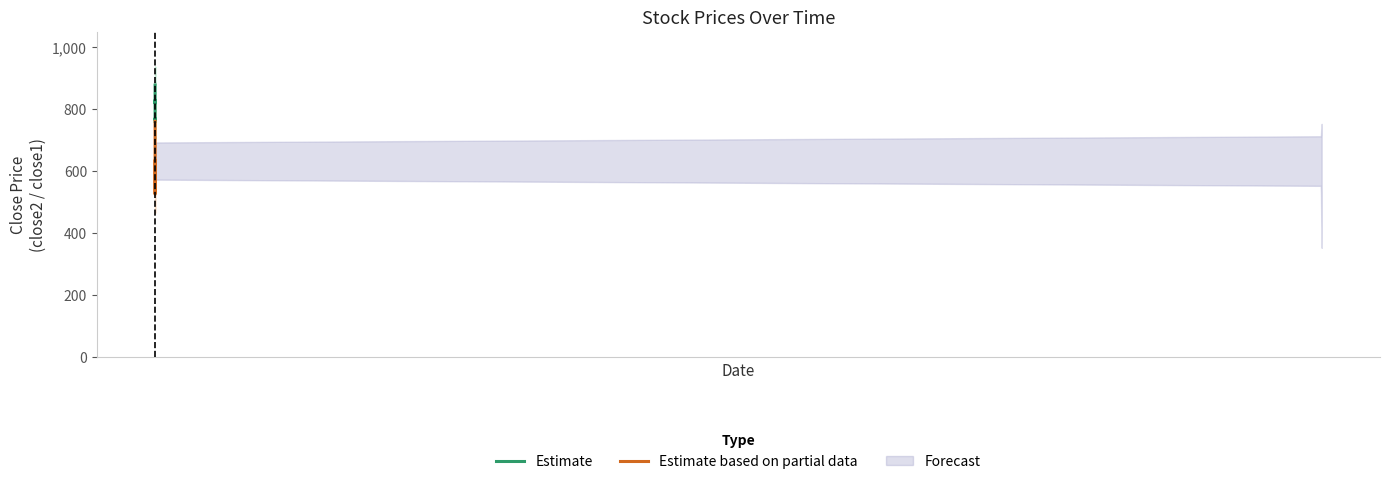

What is the sum of all values?

16345.0